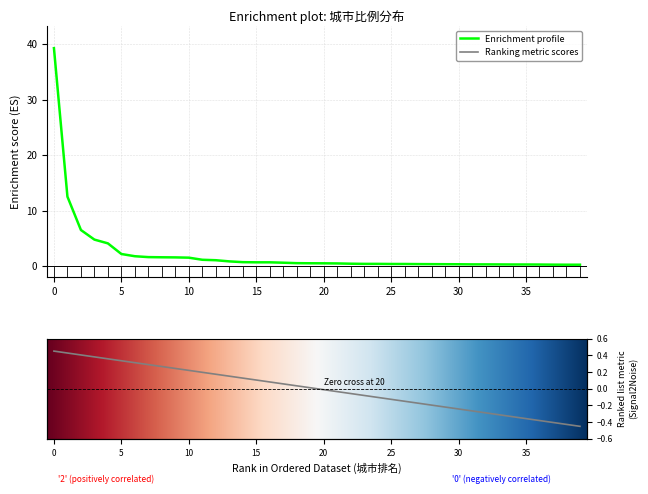

What is the difference between the maximum and minimum values?

39.1